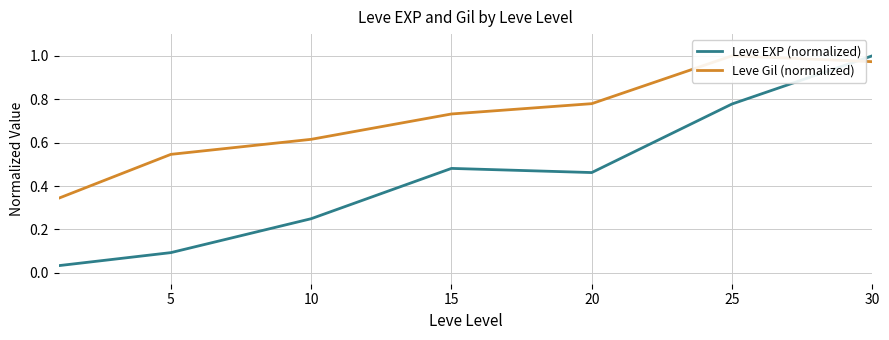

Reading left to right, what are all the values shown in this chart?

Leve EXP (normalized): 0.0	0.1	0.2	0.5	0.5	0.8	1.0
Leve Gil (normalized): 0.3	0.5	0.6	0.7	0.8	1.0	1.0